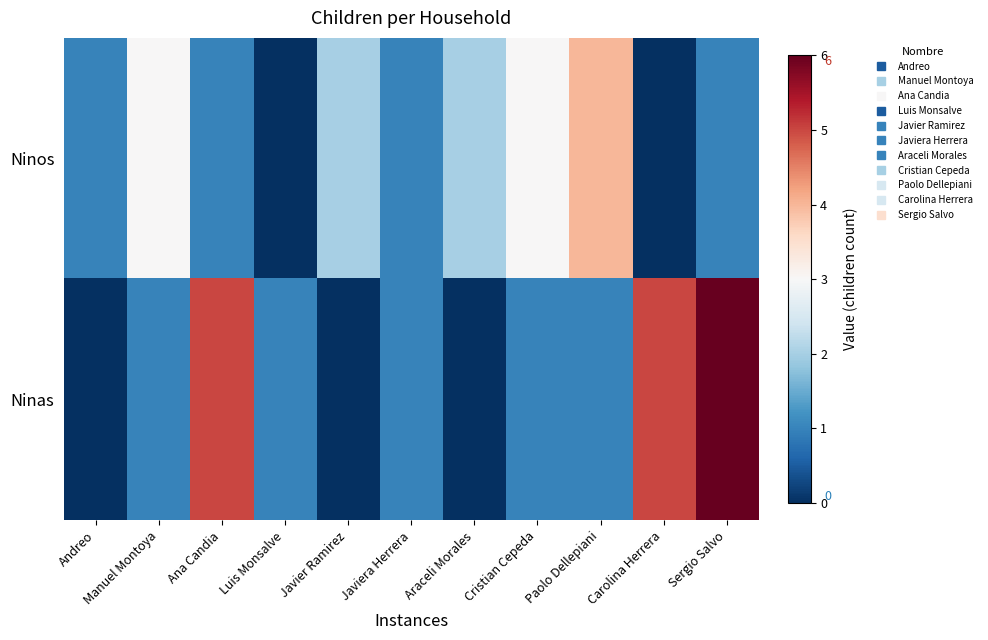

Rank the series at Ana Candia from lowest to highest value.

Ninos, Ninas